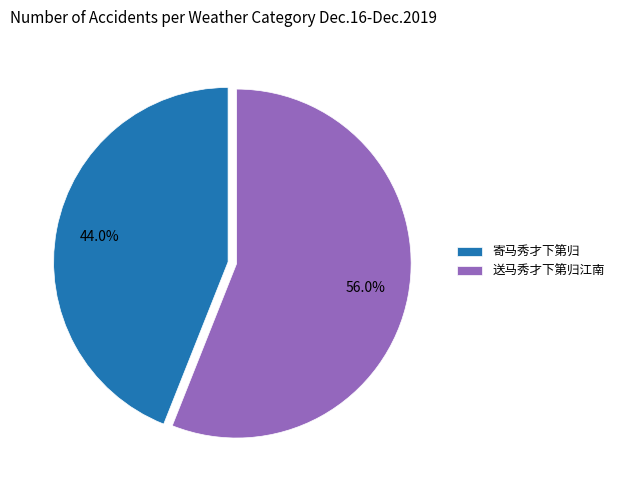

True or false: 送马秀才下第归江南 accounts for 56% of the total.

True